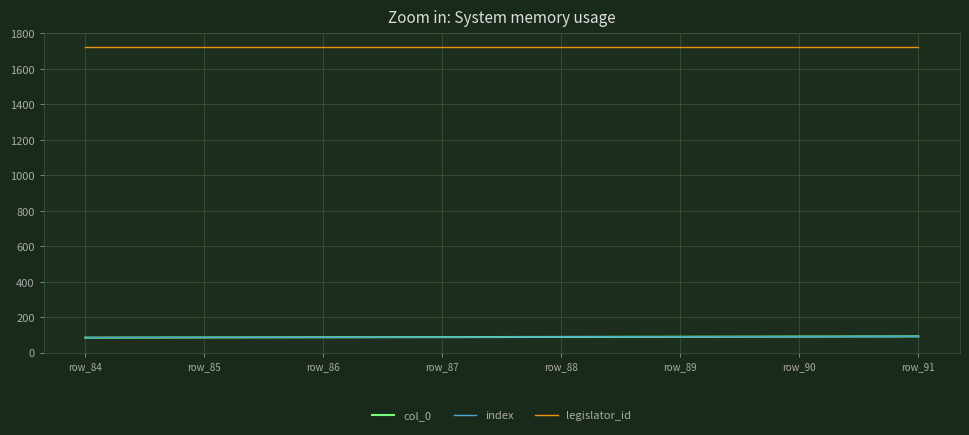

Does the chart display data point markers on the line(s)?

No